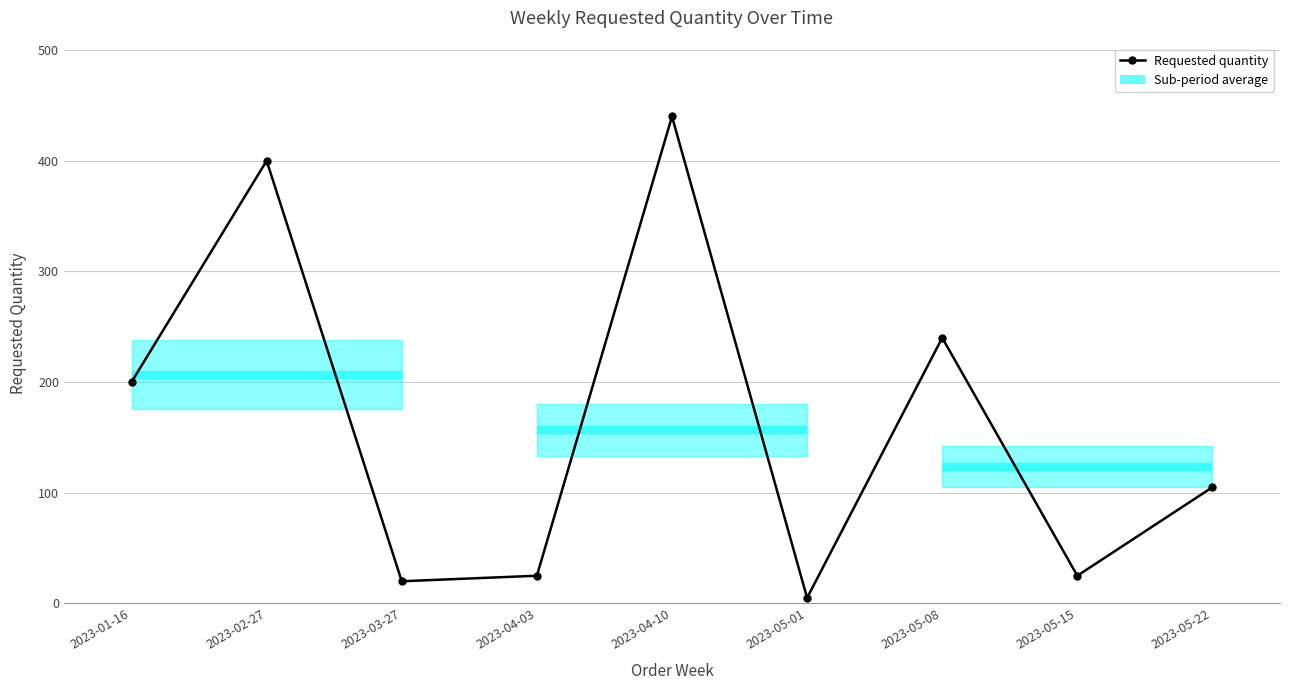

How many values are below 105?

4